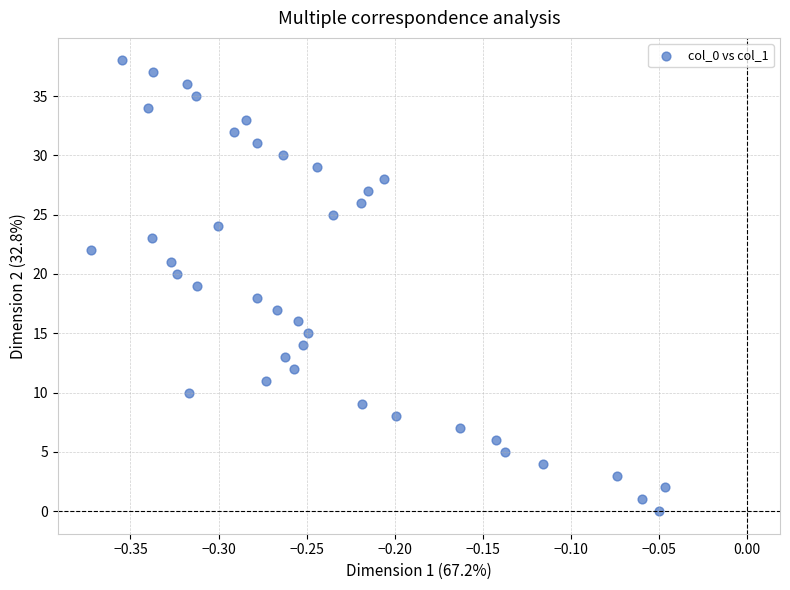

What is the range of Y values (max minus min)?

38